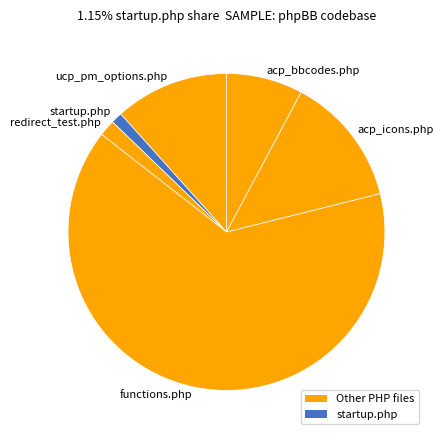

Combined, do functions.php and redirect_test.php account for over 50%?

Yes